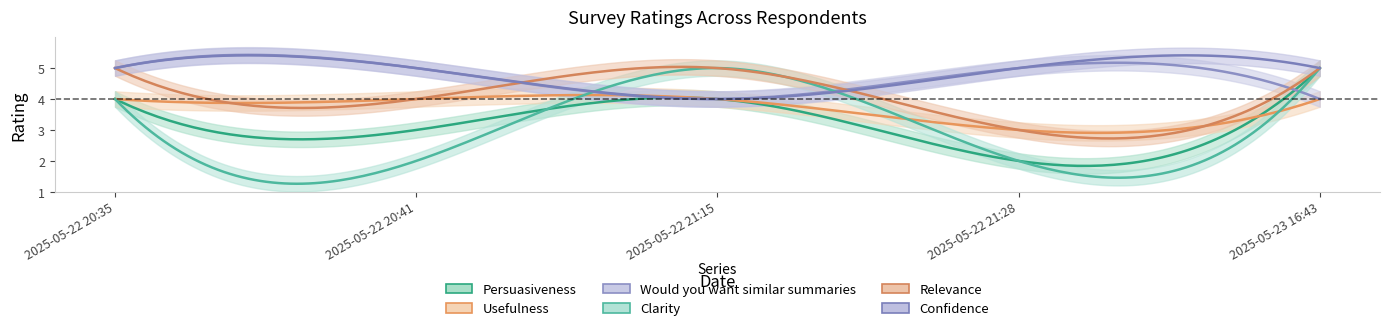

The value of Clarity at 2025-05-22 21:15 is 5. True or false?

True